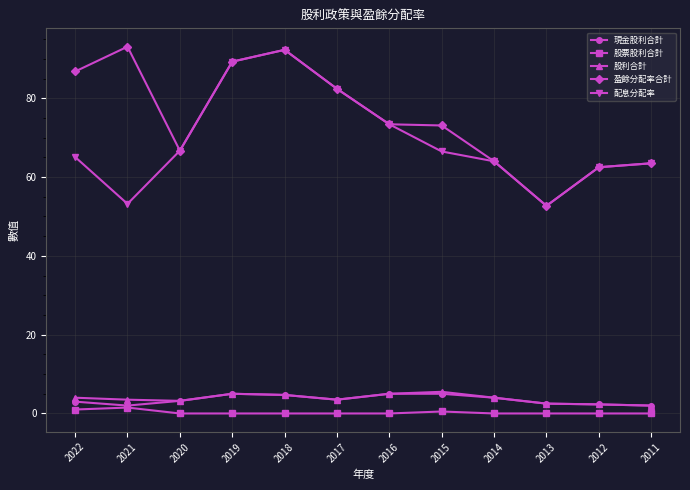

What is the greatest value displayed?

93.1